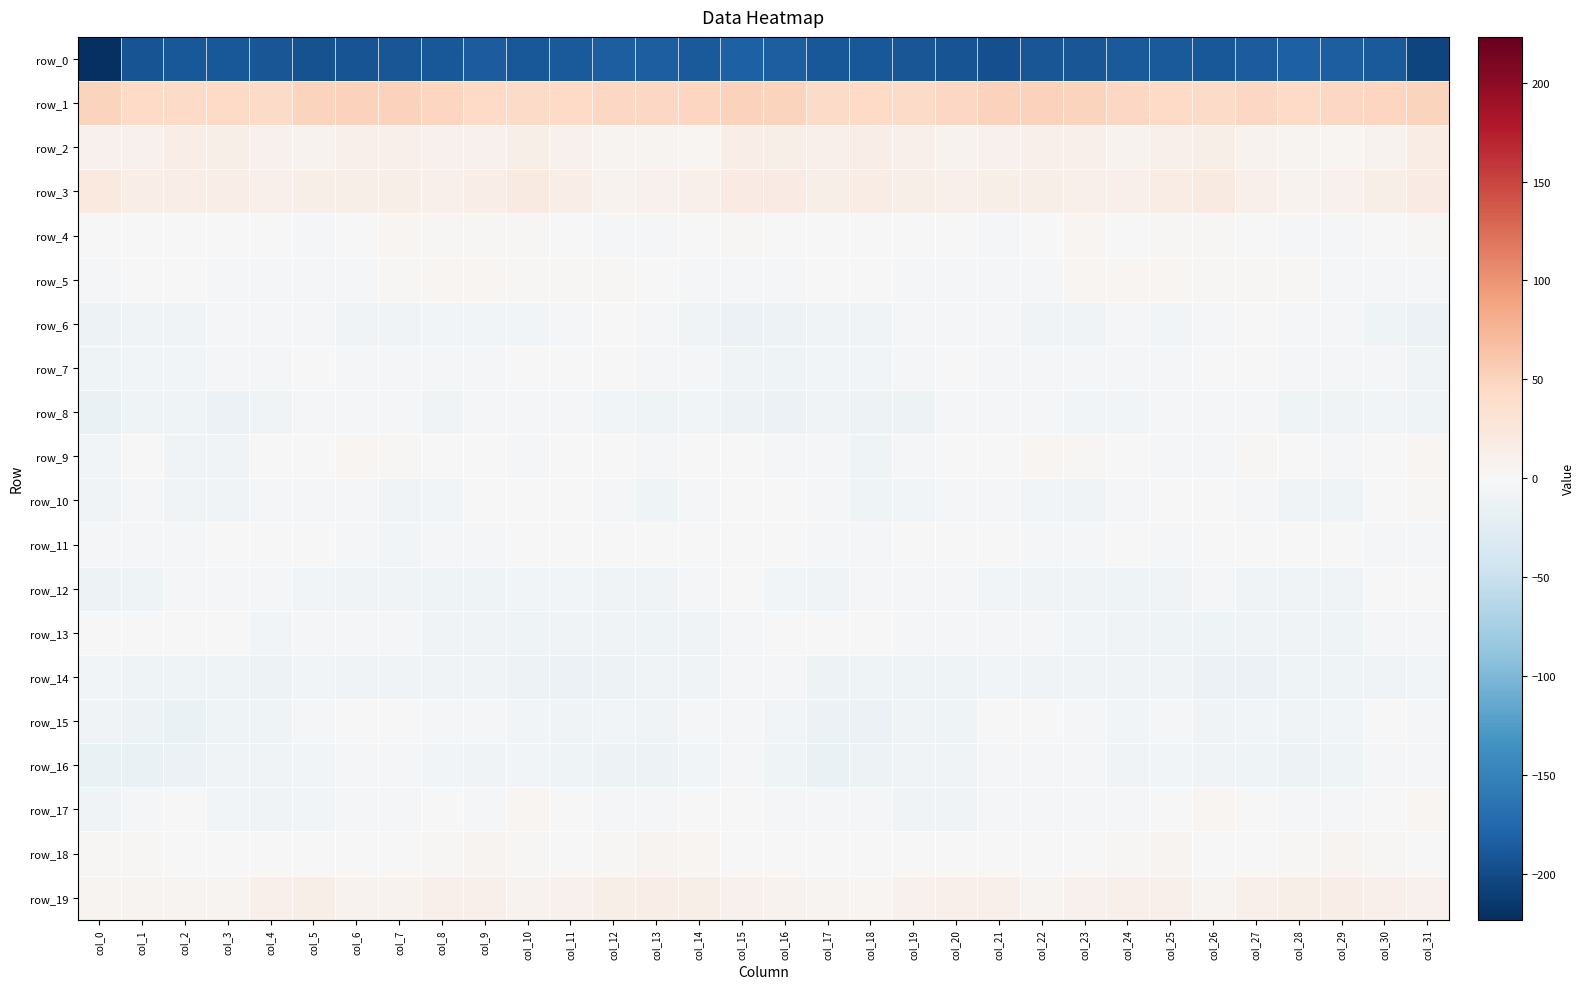

Rank the series by their maximum value, from lowest to highest.

row_0, row_14, row_8, row_16, row_6, row_12, row_7, row_11, row_15, row_13, row_10, row_9, row_4, row_5, row_17, row_18, row_19, row_2, row_3, row_1